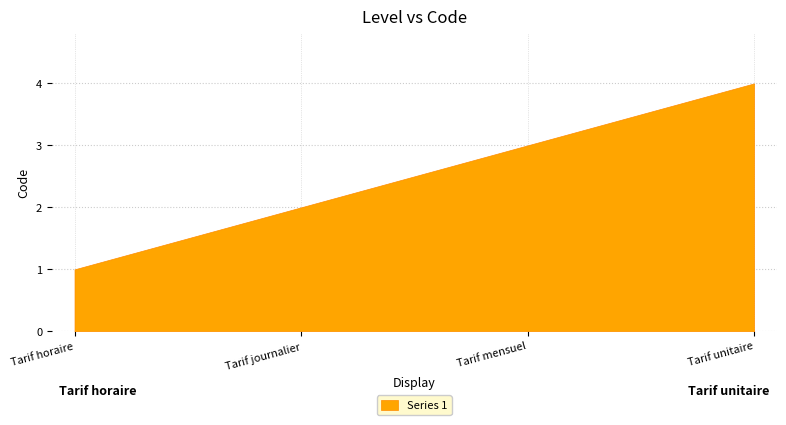

Reading left to right, list all the values displayed in this chart.

Tarif horaire=1	Tarif journalier=2	Tarif mensuel=3	Tarif unitaire=4